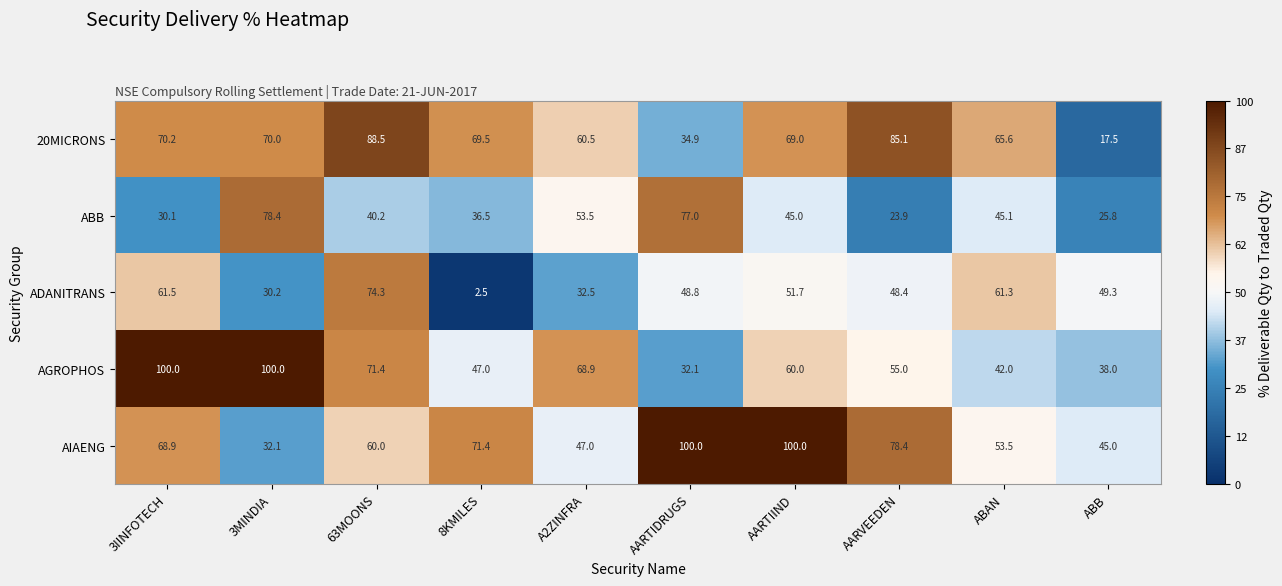

What is the lowest value of the AIAENG series?

32.1